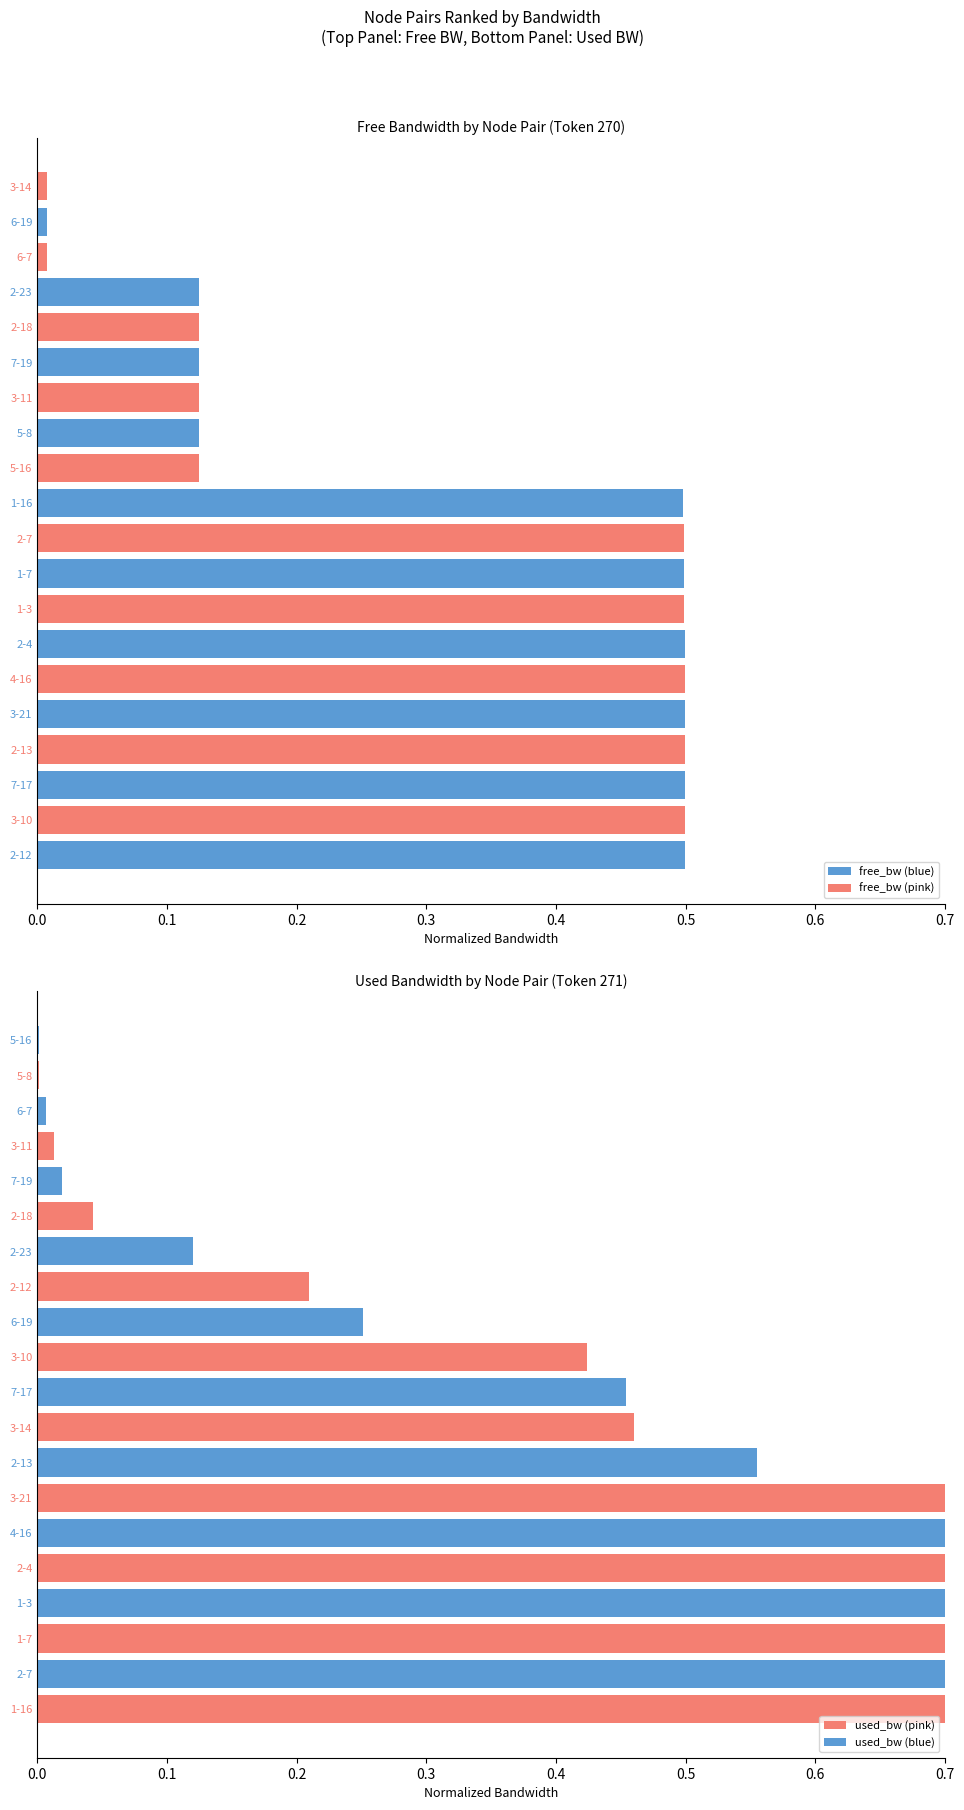

Reading left to right, extract all data points from this chart.

free_bw: 0.5	0.5	0.5	0.5	0.5	0.5	0.5	0.5	0.5	0.5	0.5	0.1	0.1	0.1	0.1	0.1	0.1	0.0	0.0	0.0
used_bw: 1.6	1.0	1.0	0.8	0.8	0.8	0.7	0.6	0.5	0.5	0.4	0.3	0.2	0.1	0.0	0.0	0.0	0.0	0.0	0.0